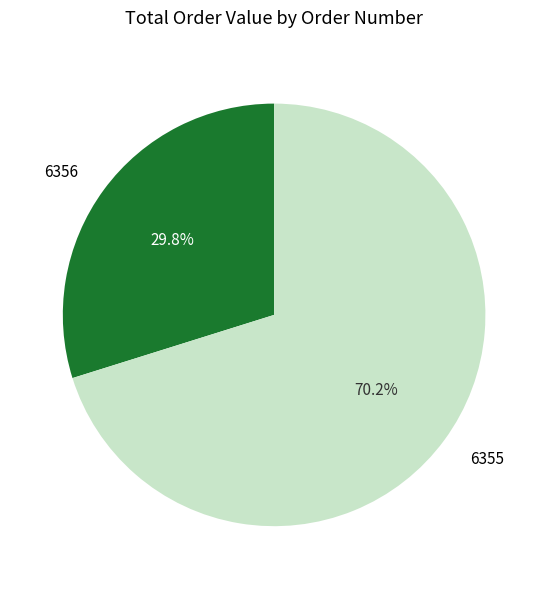

Combined, what portion of the pie is 6356 and 6355?

100.0%